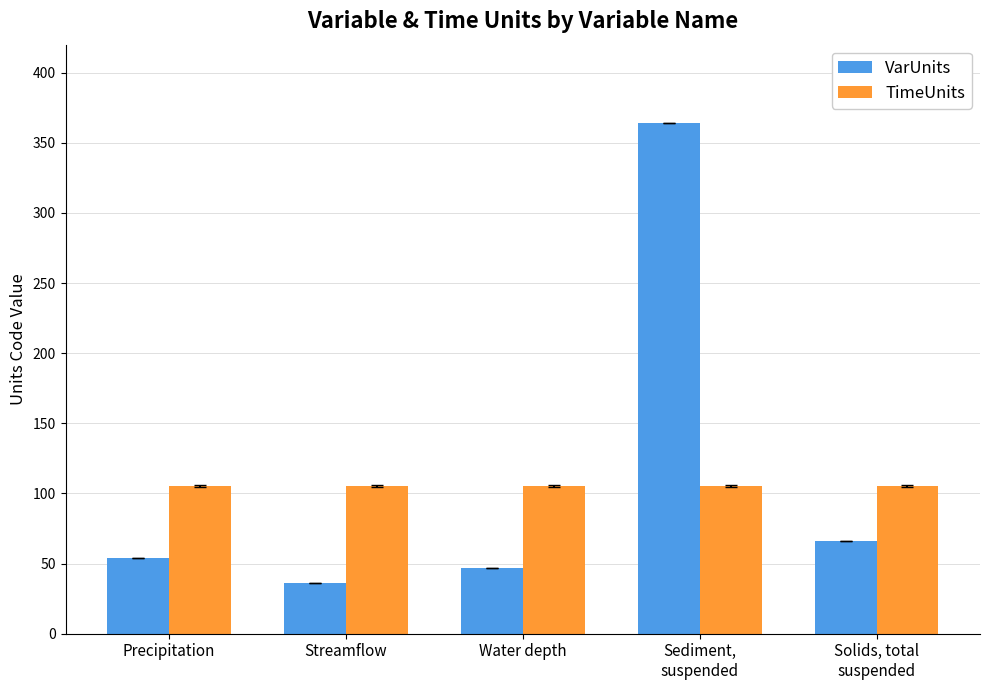

What are all the series names shown in the legend?

VarUnits, TimeUnits